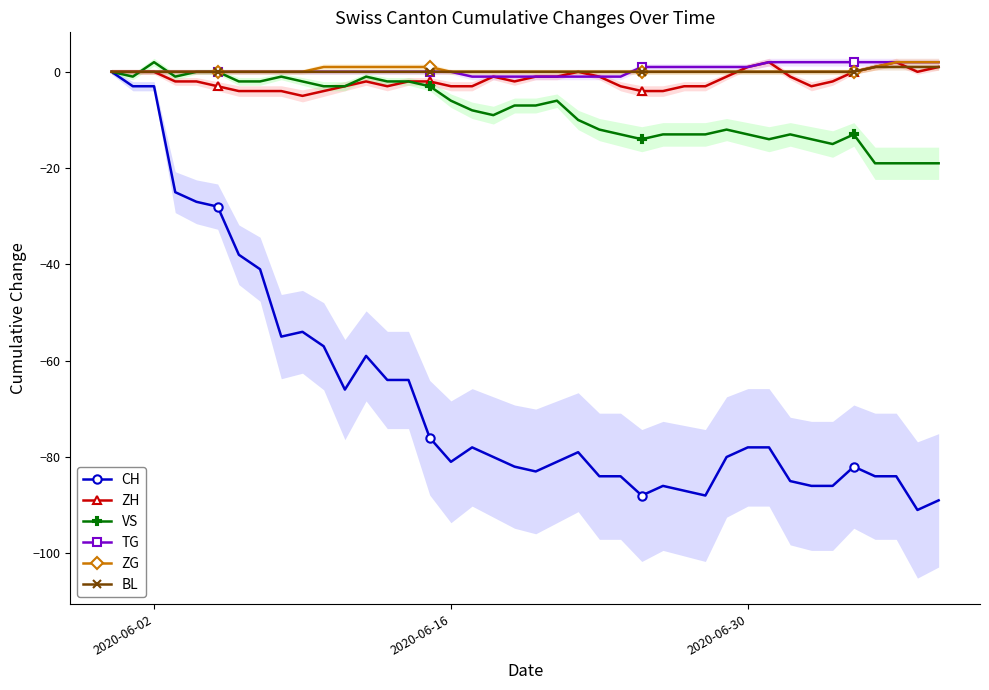

At which category does VS reach its first local peak?

2020-06-02